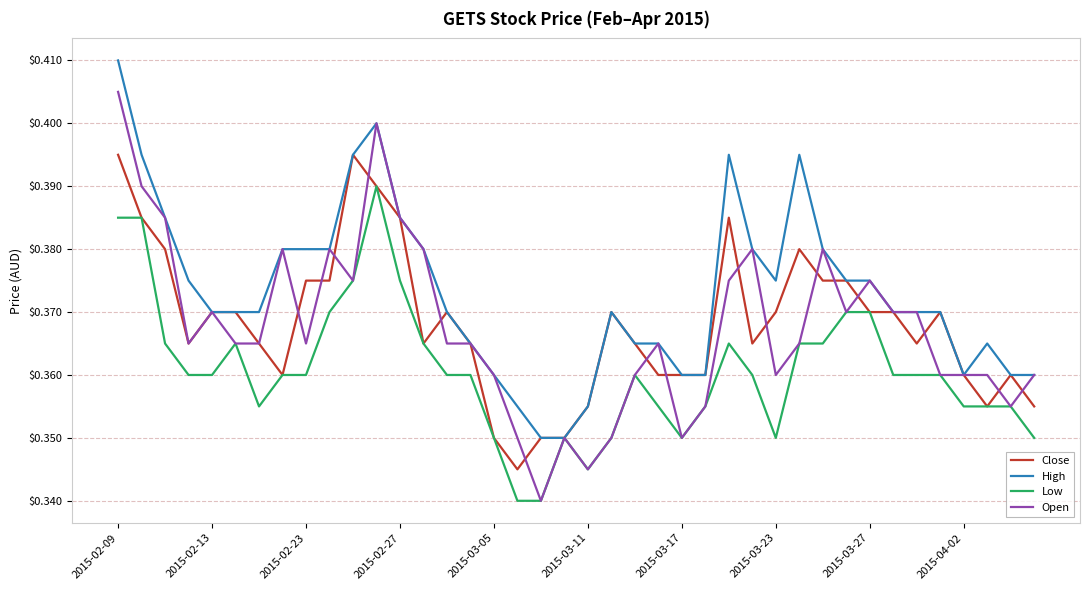

Which series has the largest total across all categories?

High